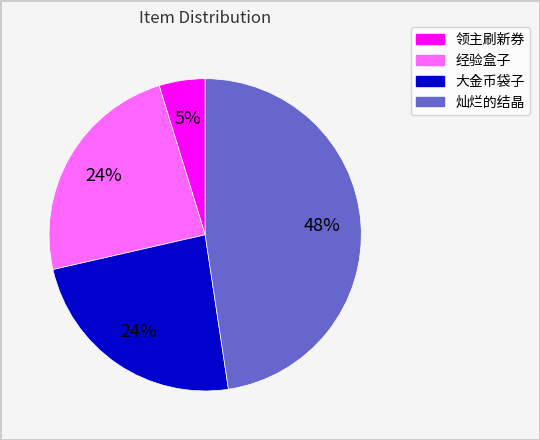

How many slices are in this pie chart?

4